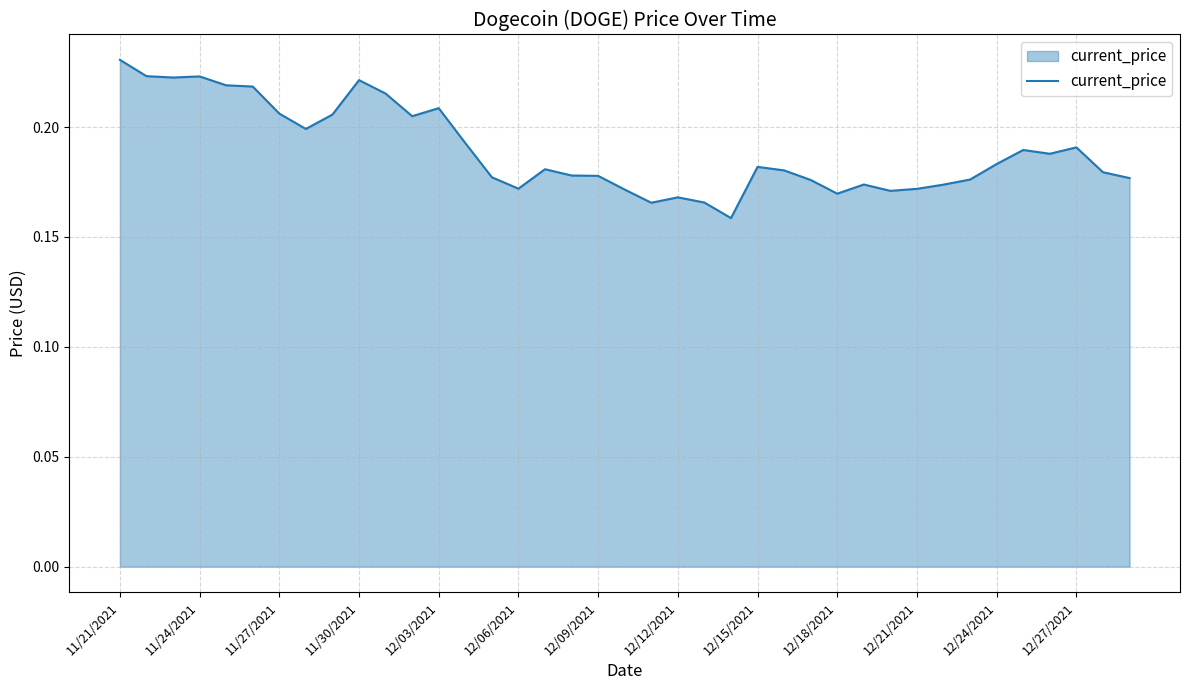

The chart shows a value of 0.1 at 12/09/2021. True or false?

False